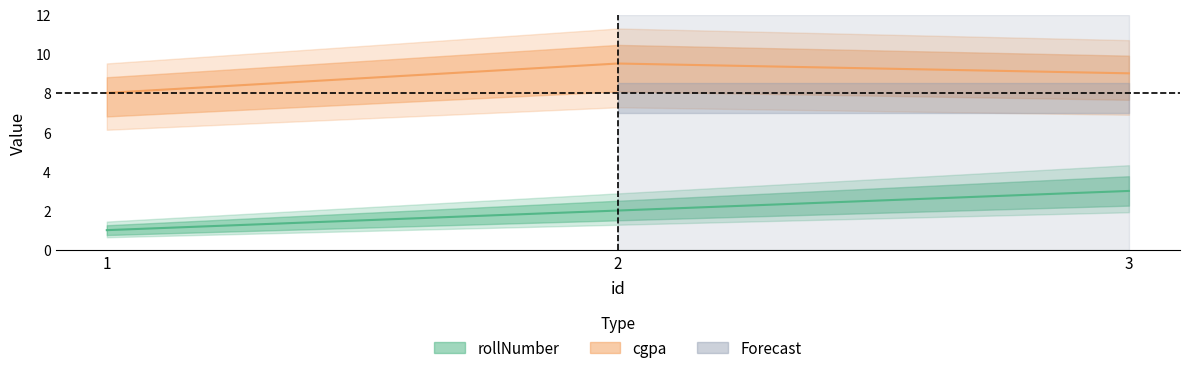

List the series in order of their overall mean, lowest first.

rollNumber, cgpa